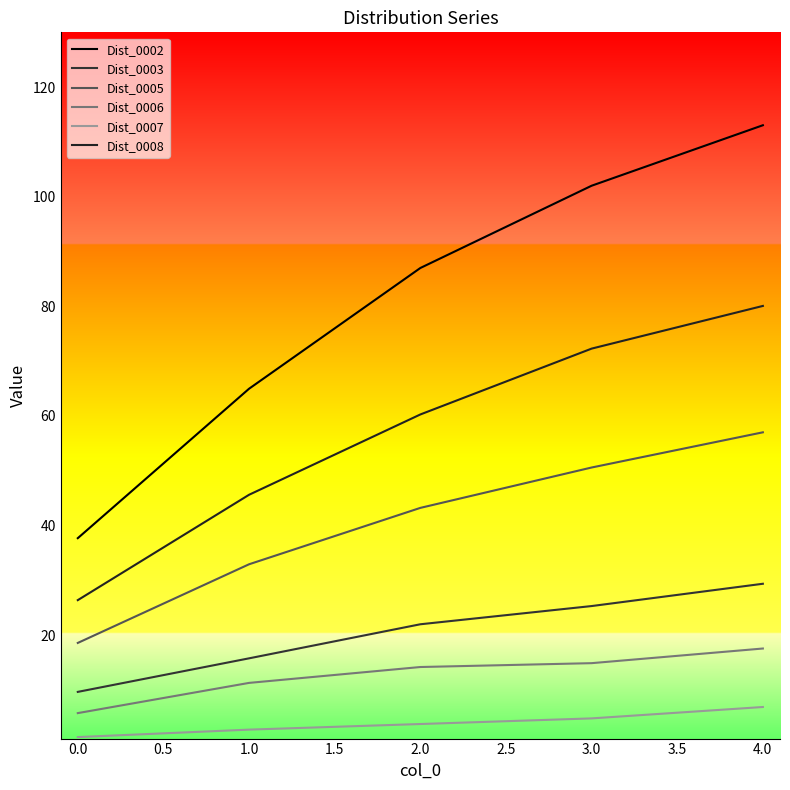

At which category is the sum across all series the highest?

4.0